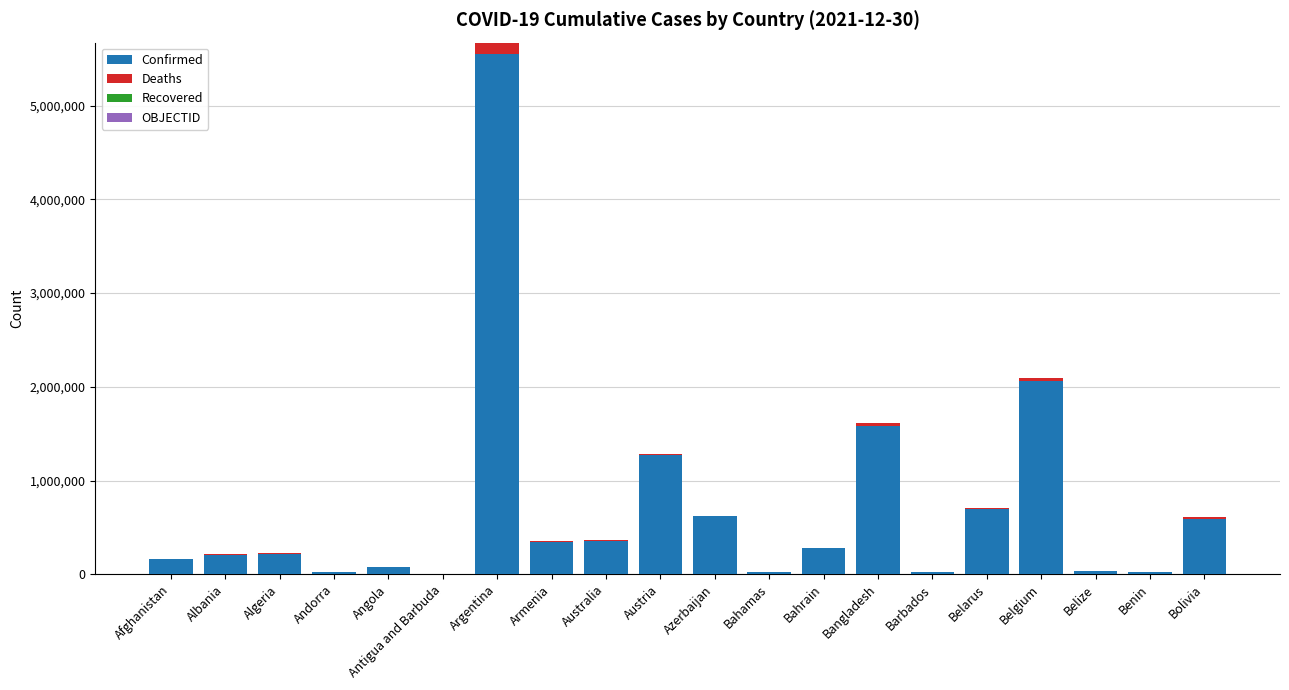

At which category is the sum across all series the highest?

Argentina